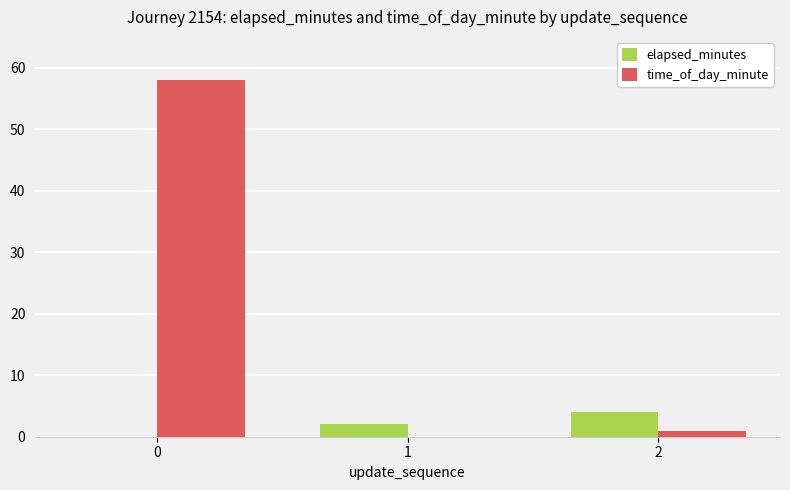

Which series has the largest total across all categories?

time_of_day_minute